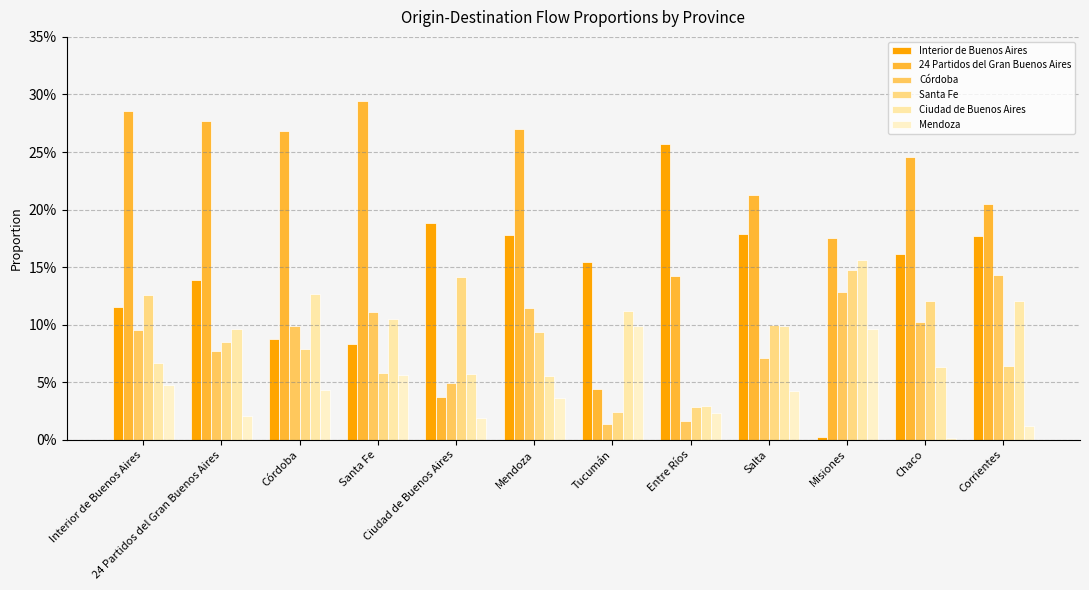

Which series has the widest spread of values?

24 Partidos del Gran Buenos Aires